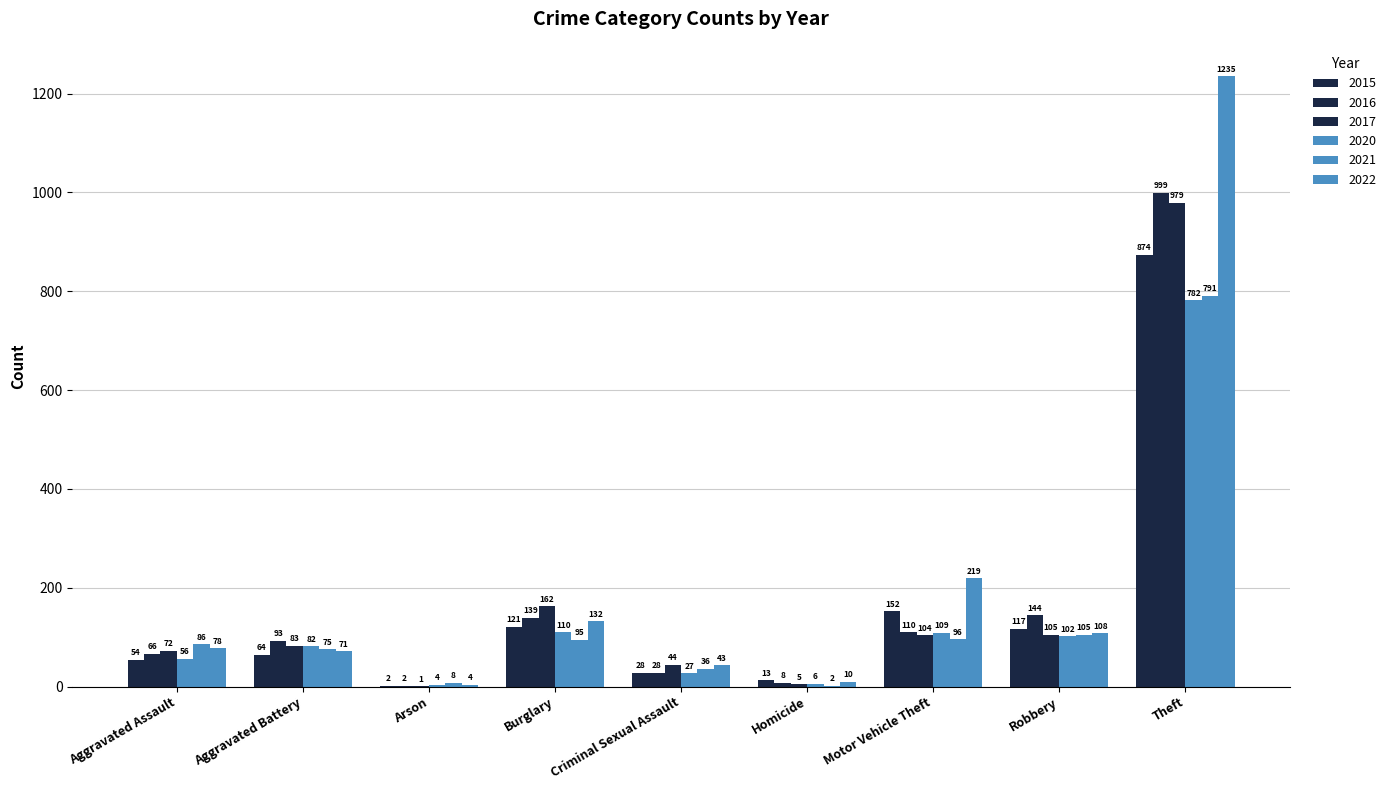

What is the label of the 6th bar from the right?

Burglary